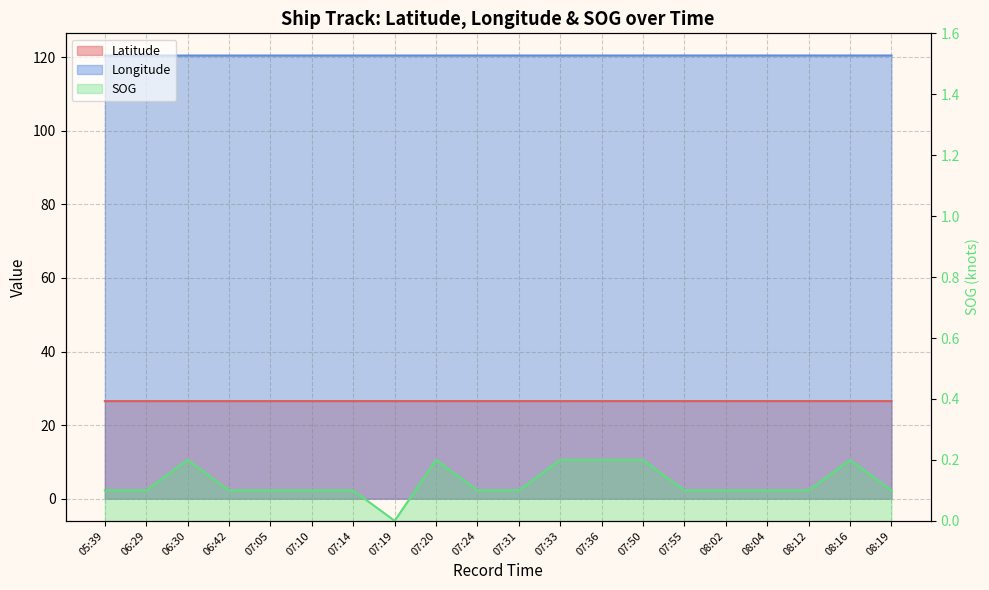

Which series has the widest spread of values?

SOG